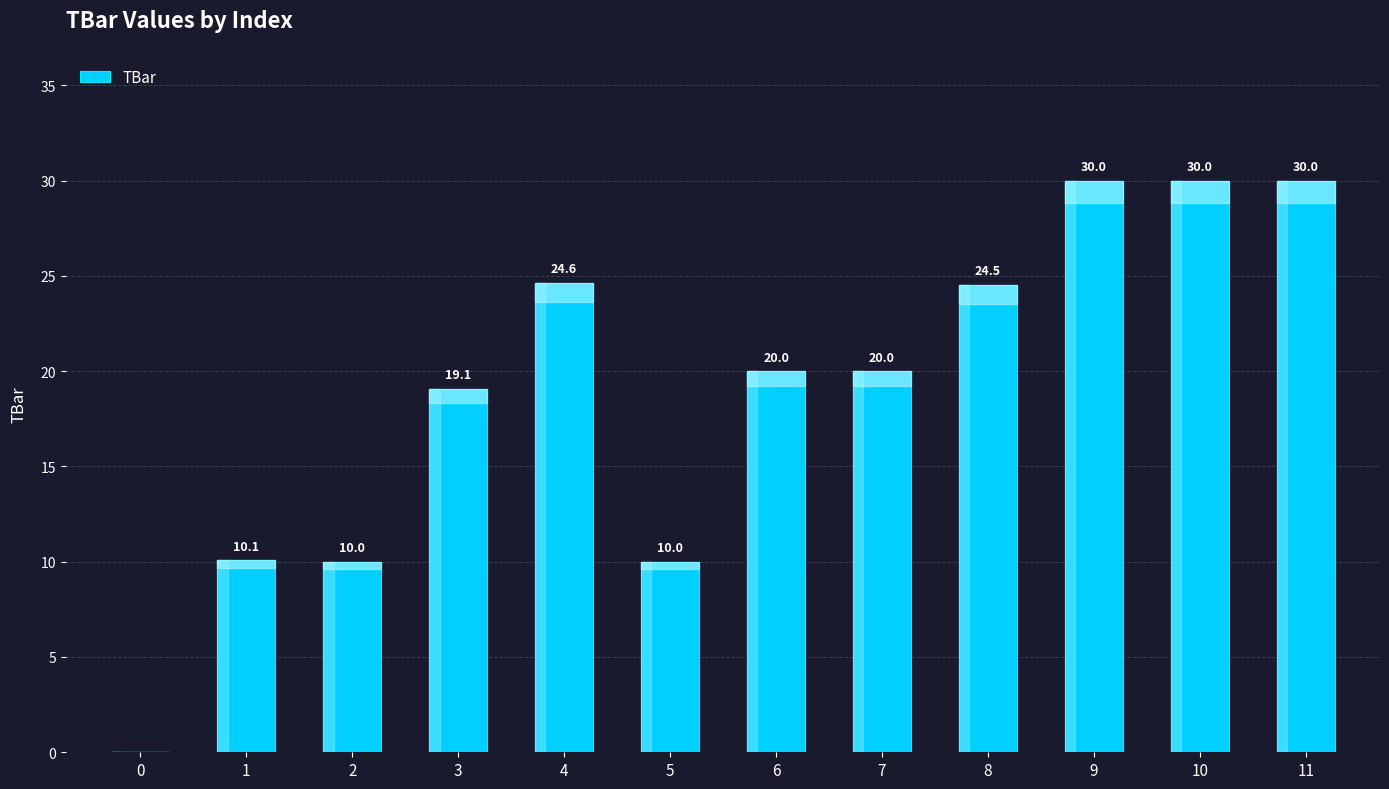

The chart shows a value of 24.6 at 4. True or false?

True